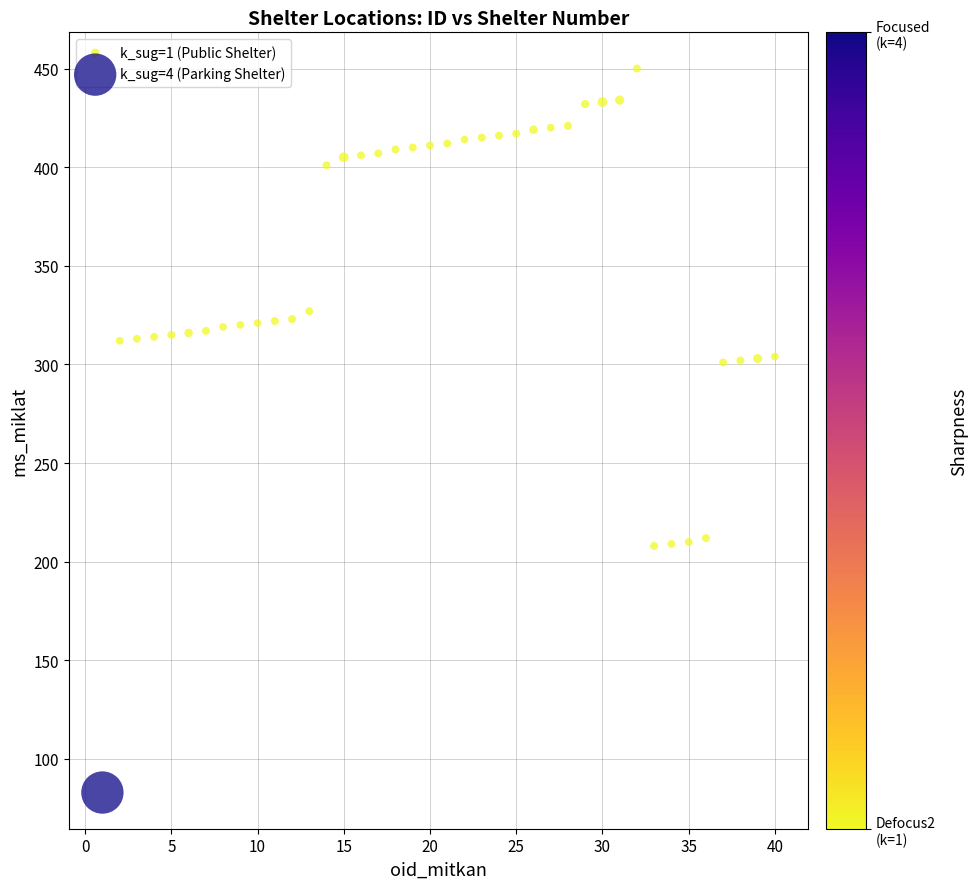

What are all the series names shown in the legend?

k_sug=1 (Public Shelter), k_sug=4 (Parking Shelter)